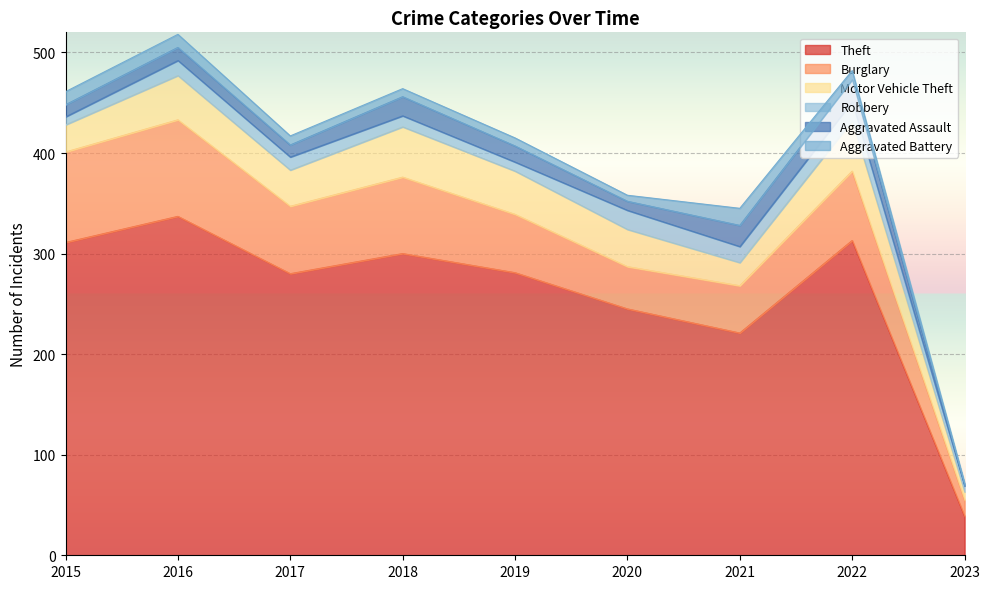

At how many categories does at least one series exceed 11?

9